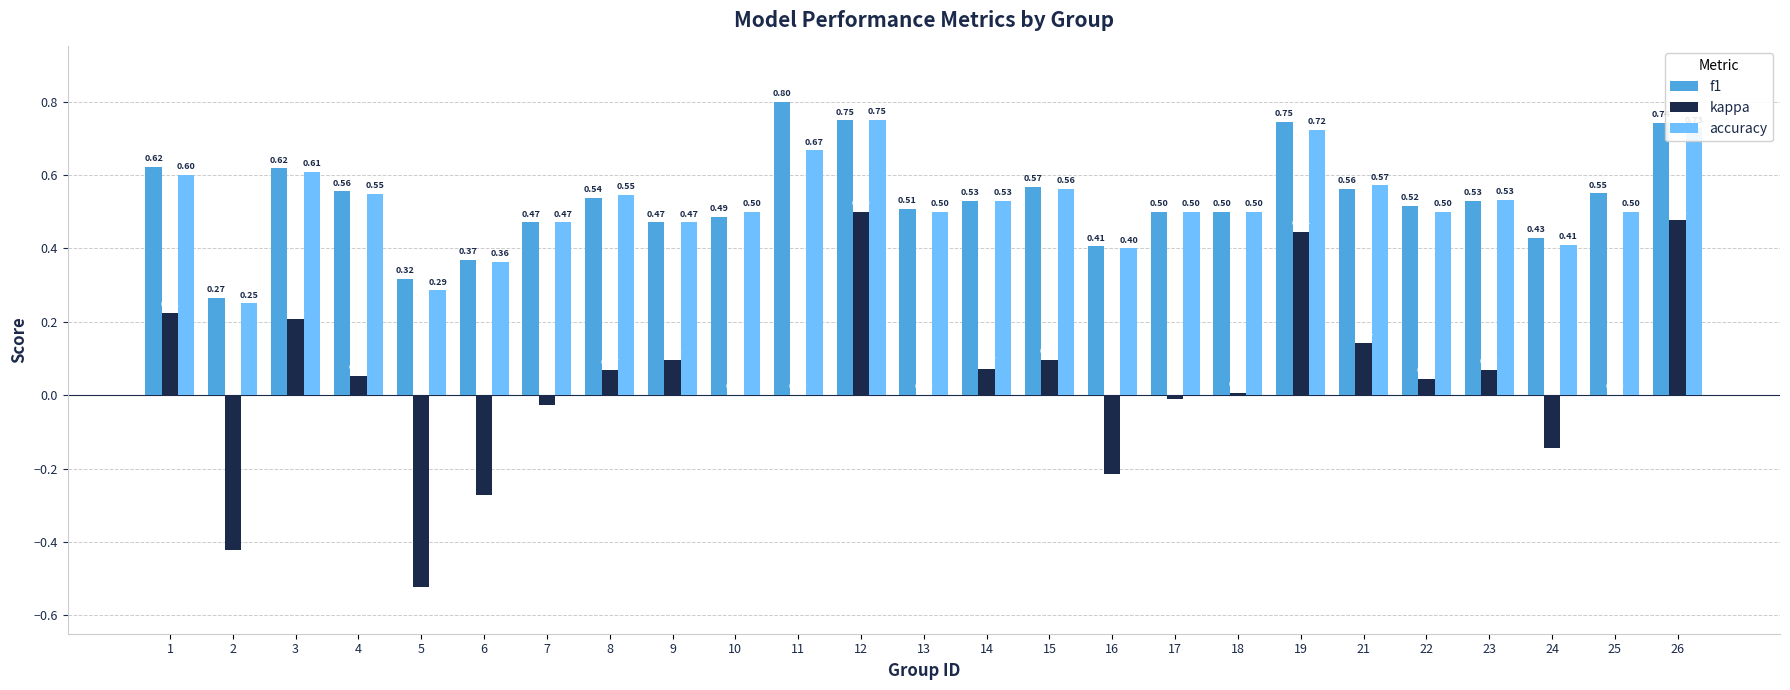

Between 10 and 15, which series saw the biggest shift?

kappa